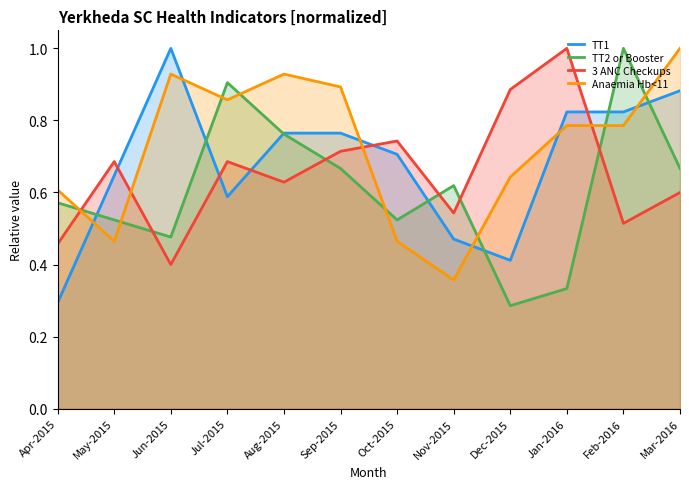

At which category does 3 ANC Checkups reach its first local peak?

May-2015